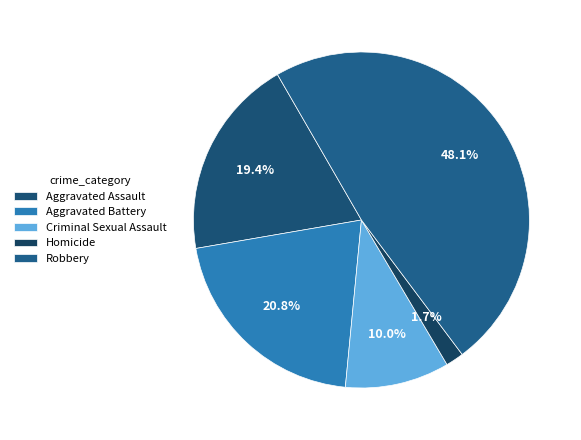

Which slice is the largest?

Robbery